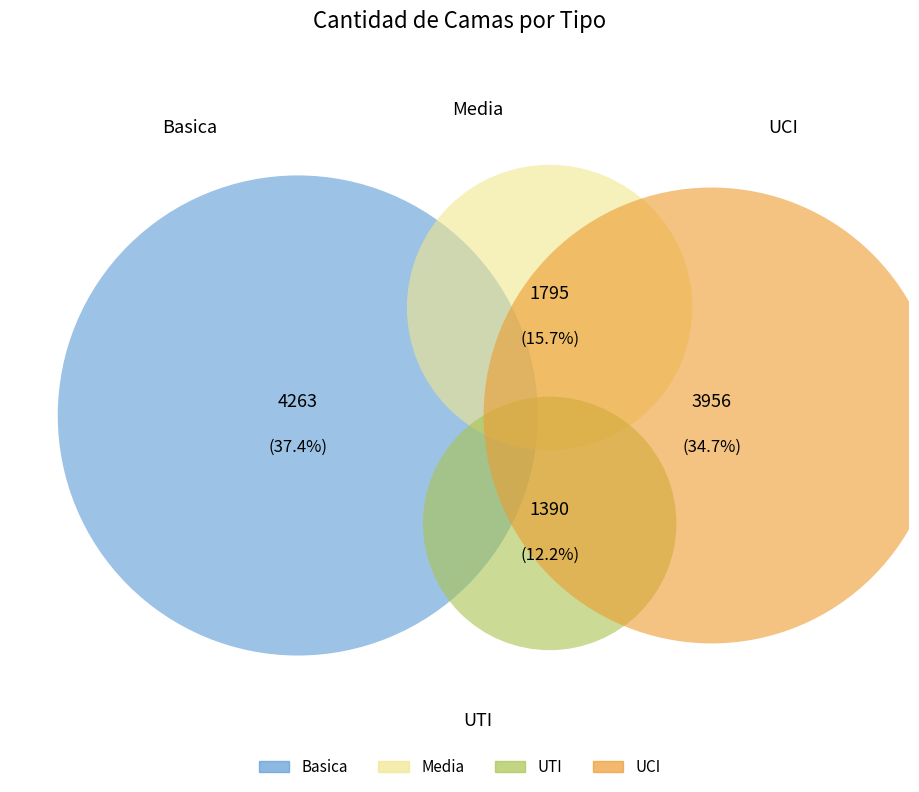

Does UCI account for over 50% of the chart?

No